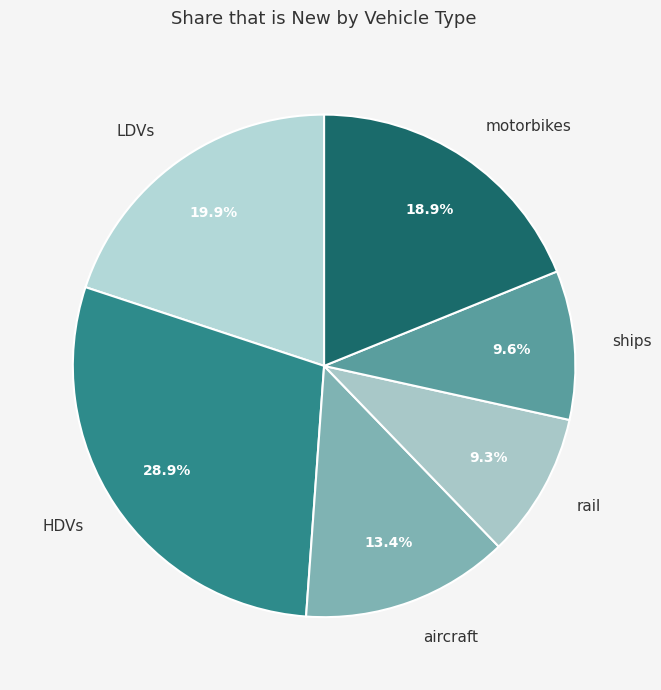

Count the number of slices in the pie.

6